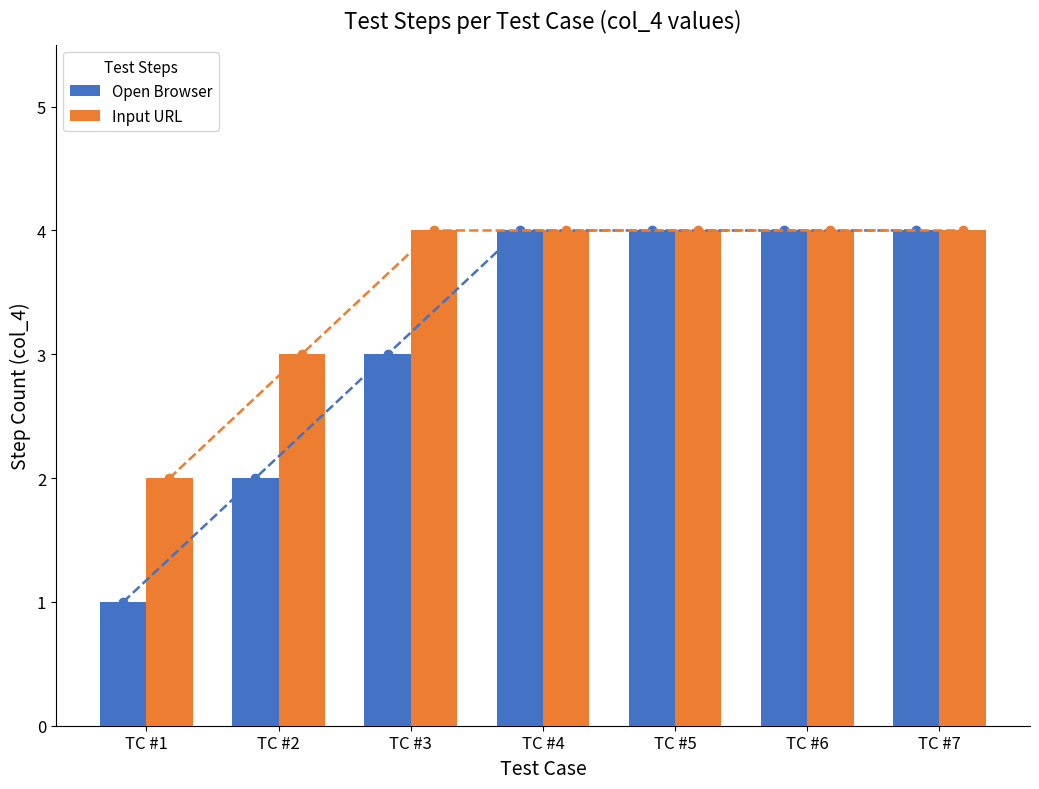

The value of Input URL at TC #1 is 1. True or false?

False